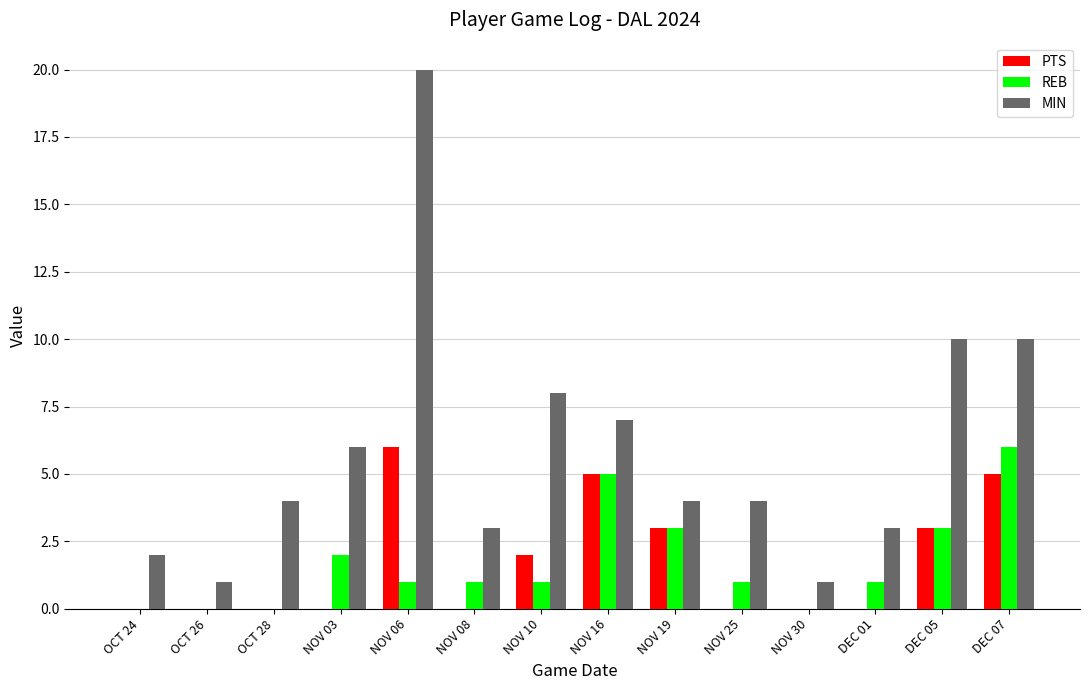

What is the approximate value of MIN at NOV 25?

4